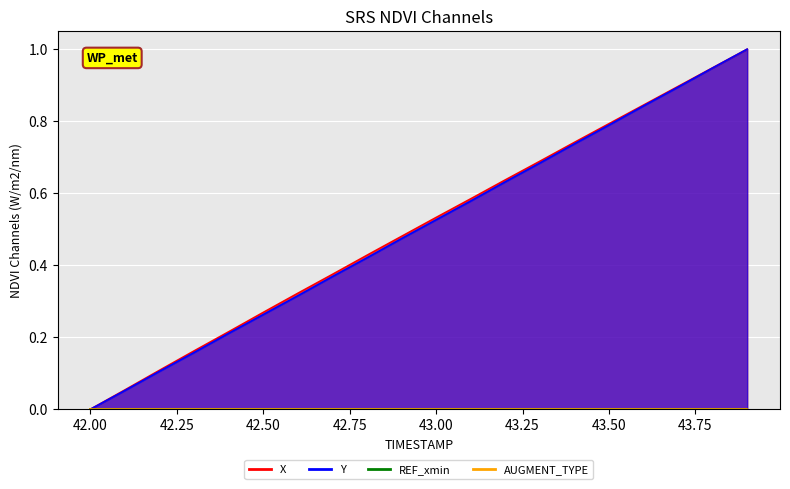

True or false: X and Y cross at least once.

False